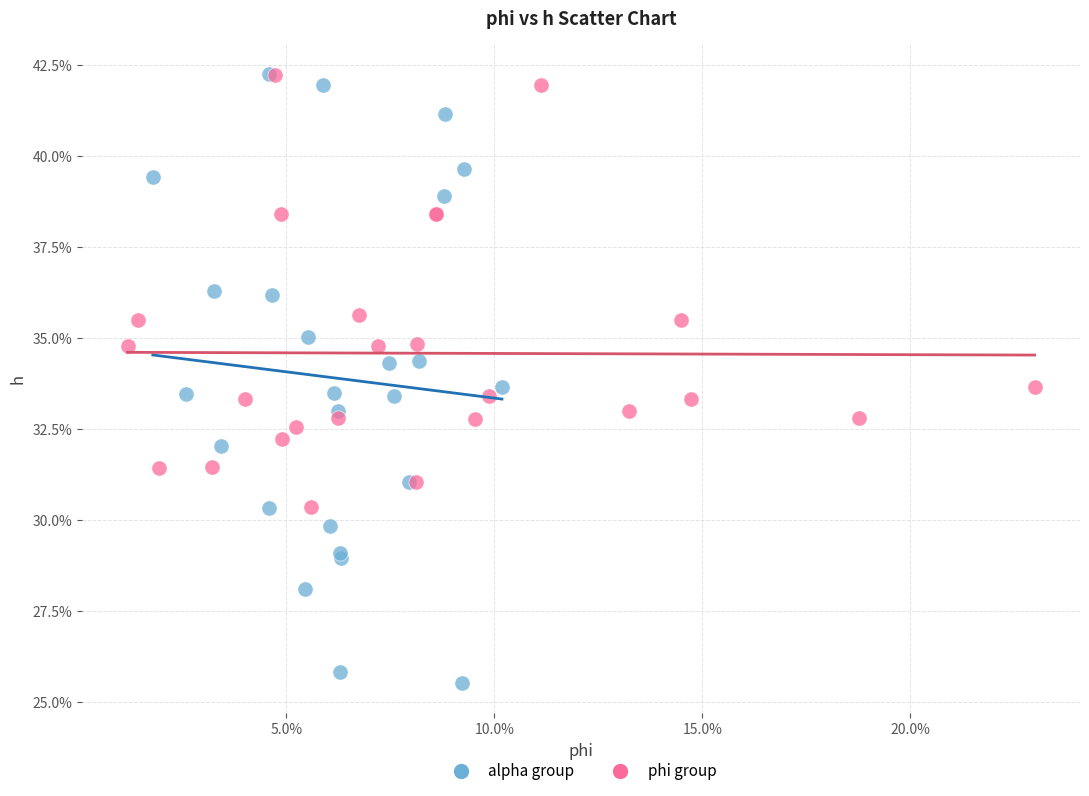

What are all the series names shown in the legend?

alpha group, phi group